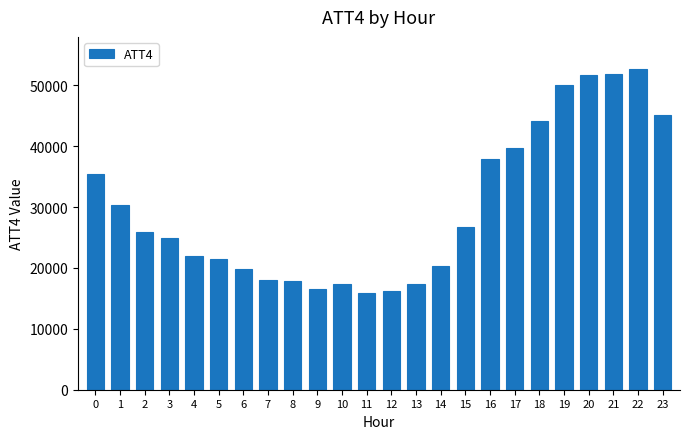

What is the ratio of the value at 8 to the value at 1?

0.6